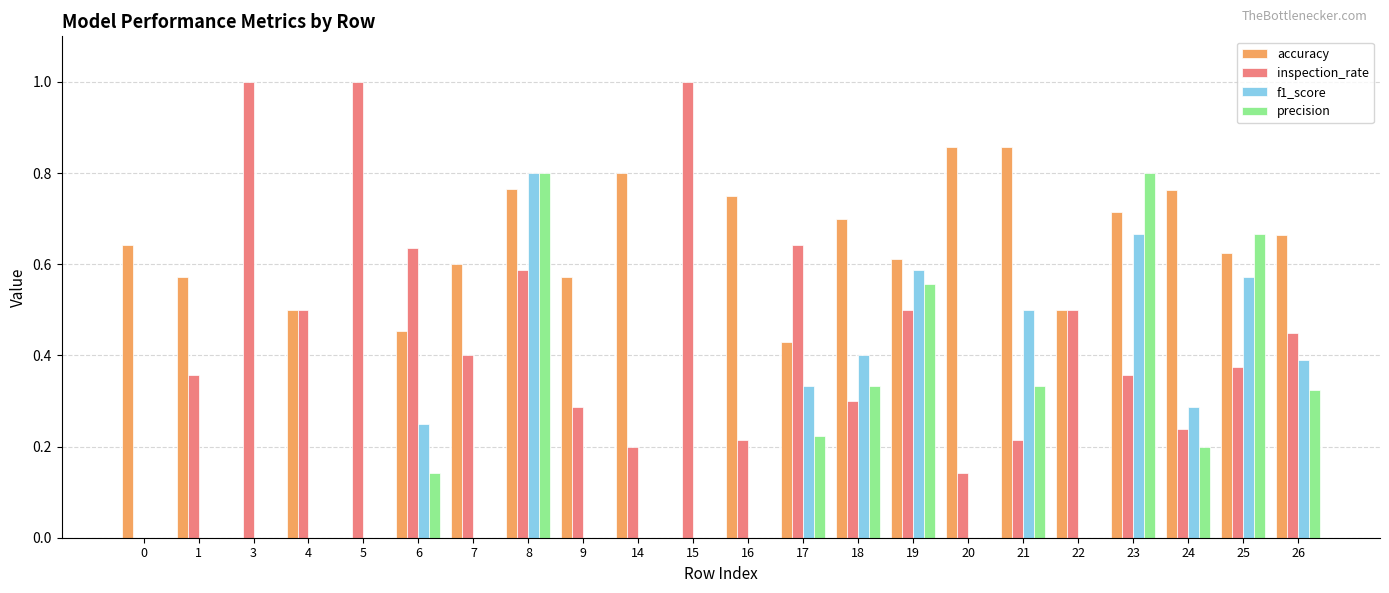

Between 6 and 14, which series saw the biggest shift?

inspection_rate